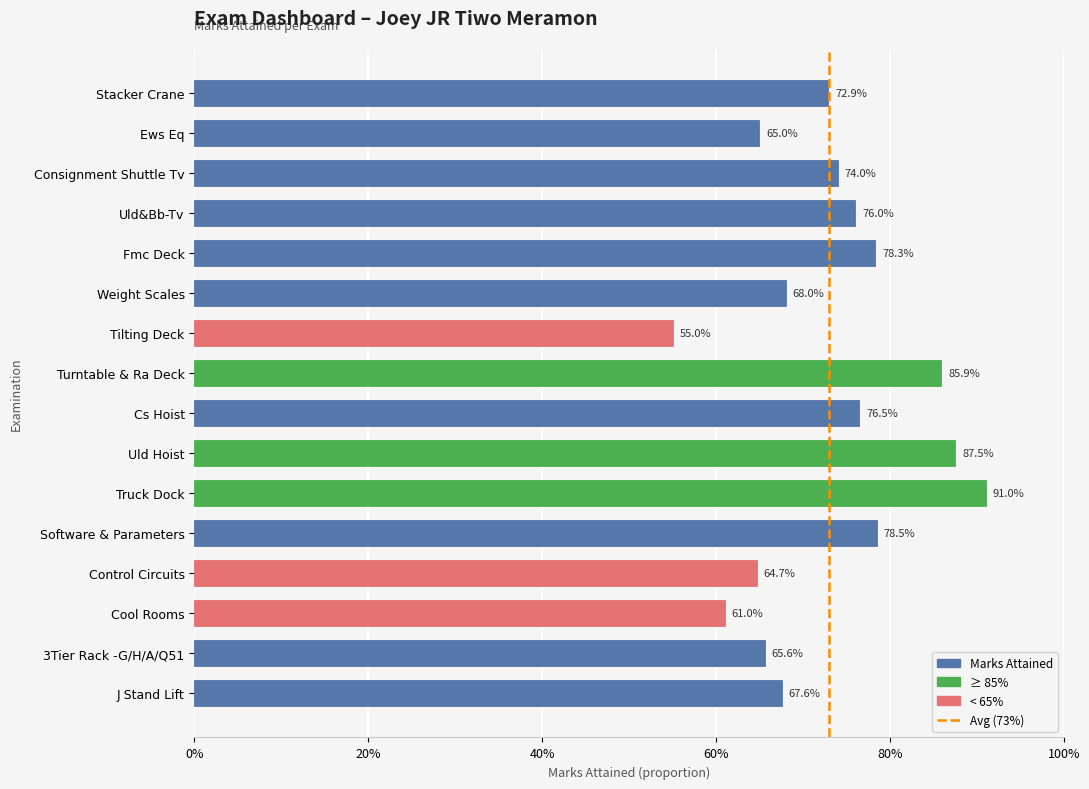

Are the bars horizontal?

Yes